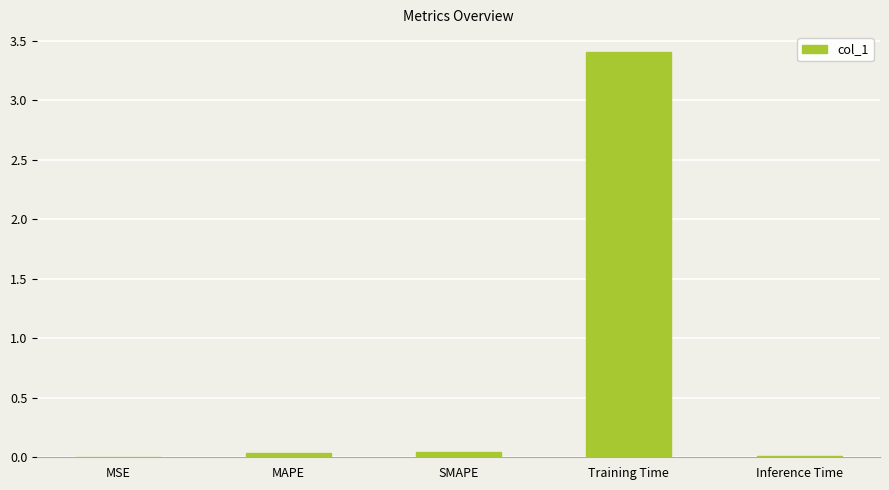

True or false: the data shows 0.0 at Inference Time.

True